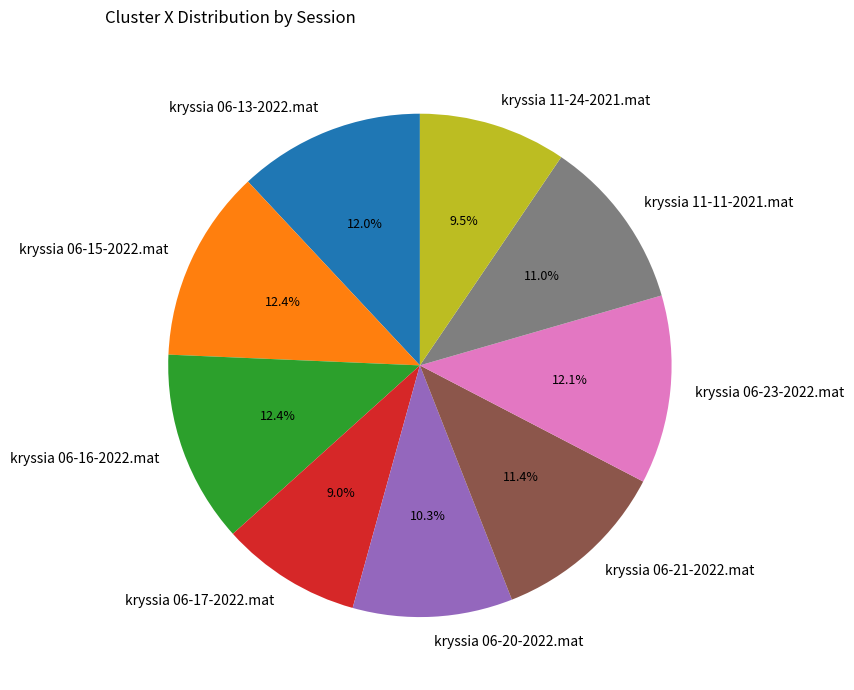

Which has a higher value, kryssia 11-24-2021.mat or kryssia 06-13-2022.mat?

kryssia 06-13-2022.mat